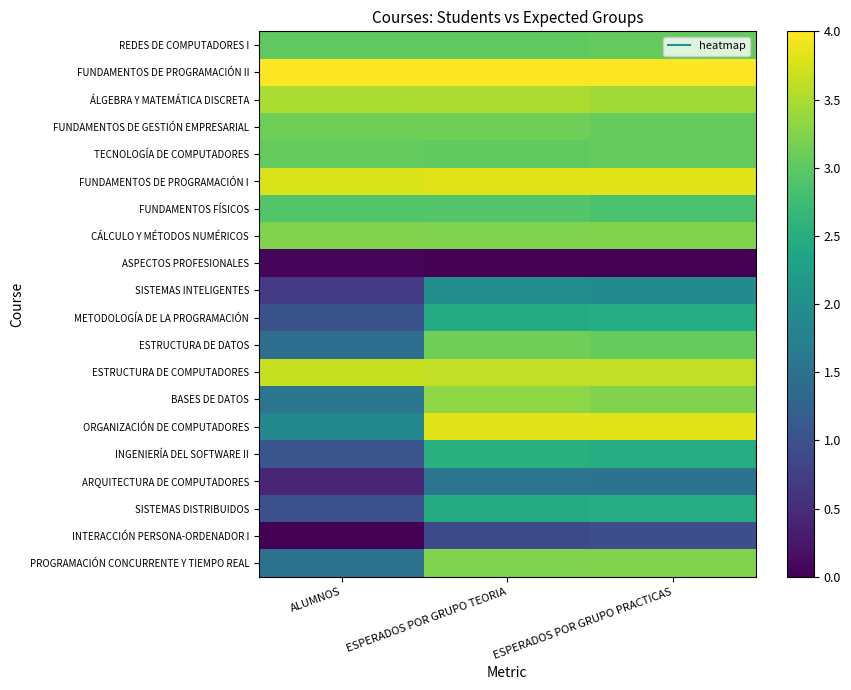

List the series in order of their peak value, highest first.

FUNDAMENTOS DE PROGRAMACIÓN II, ORGANIZACIÓN DE COMPUTADORES, FUNDAMENTOS DE PROGRAMACIÓN I, ESTRUCTURA DE COMPUTADORES, ÁLGEBRA Y MATEMÁTICA DISCRETA, BASES DE DATOS, PROGRAMACIÓN CONCURRENTE Y TIEMPO REAL, CÁLCULO Y MÉTODOS NUMÉRICOS, ESTRUCTURA DE DATOS, FUNDAMENTOS DE GESTIÓN EMPRESARIAL, TECNOLOGÍA DE COMPUTADORES, REDES DE COMPUTADORES I, FUNDAMENTOS FÍSICOS, INGENIERÍA DEL SOFTWARE II, SISTEMAS DISTRIBUIDOS, METODOLOGÍA DE LA PROGRAMACIÓN, SISTEMAS INTELIGENTES, ARQUITECTURA DE COMPUTADORES, INTERACCIÓN PERSONA-ORDENADOR I, ASPECTOS PROFESIONALES